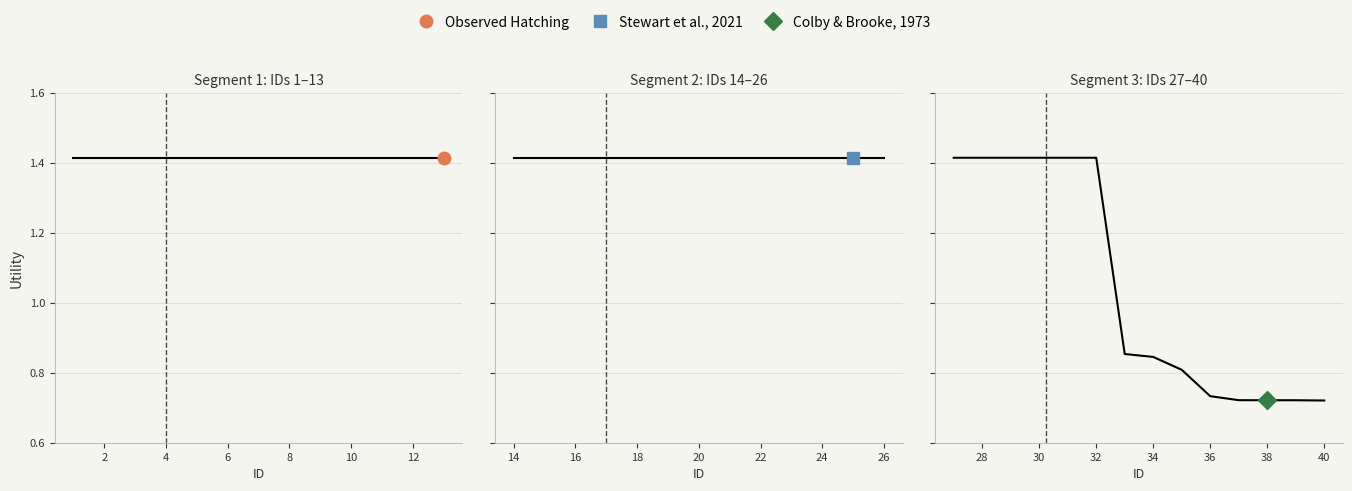

Read the value at 30.

1.4